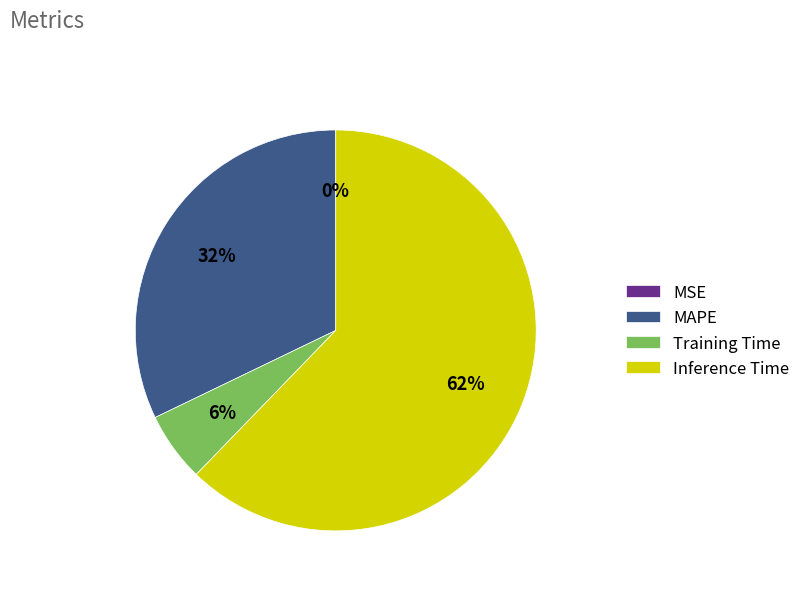

What is the largest slice in the pie chart?

Inference Time